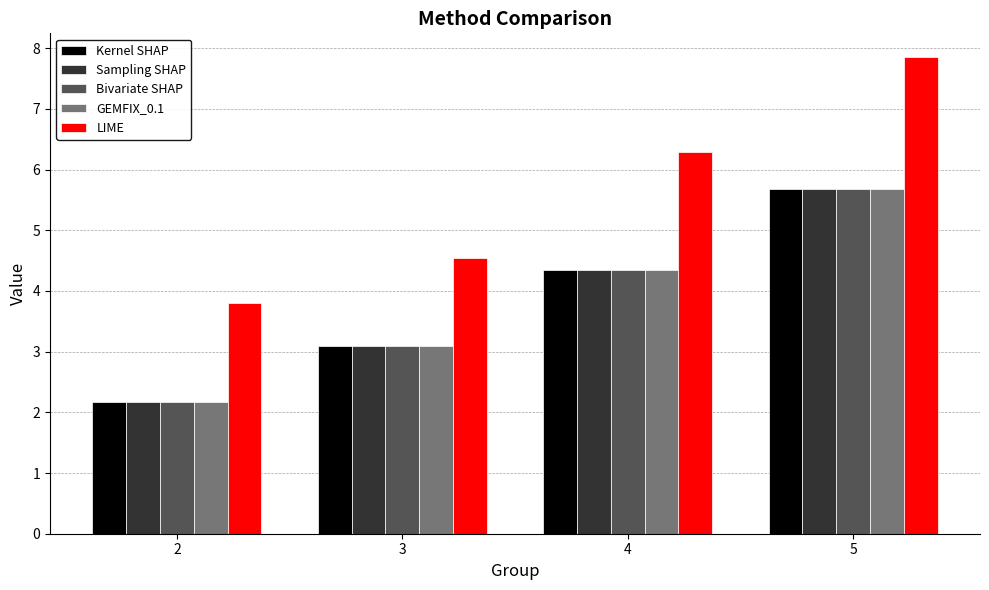

What is the sum of all Sampling SHAP values?

15.3